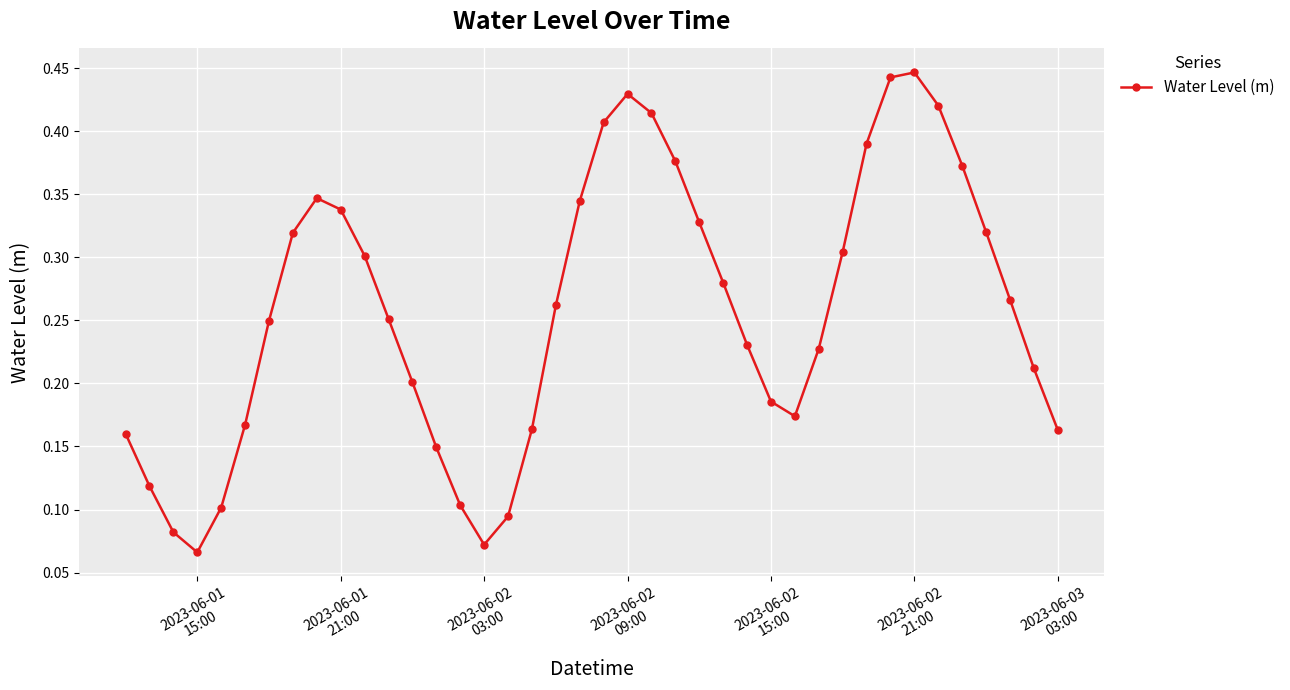

Count the values in the range 0 to 1.

40